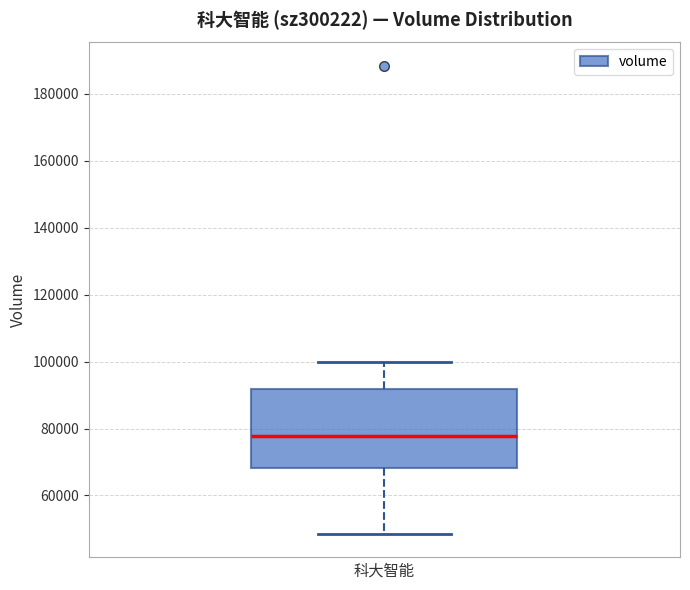

Transcribe this box plot: give where the median line is, the range the box spans, and where the two whiskers end, as read against the y-axis. The values are not printed on the chart, so give them approximately, as read against the axis.

median 78000, box 68000 to 92000, whiskers 48000 to 100000